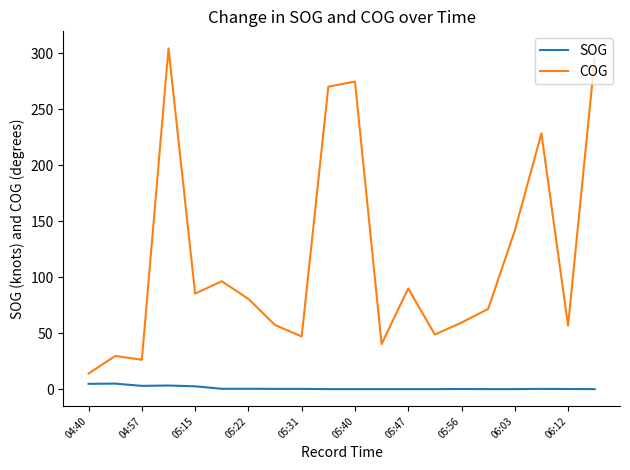

What is the maximum value for SOG?

4.9